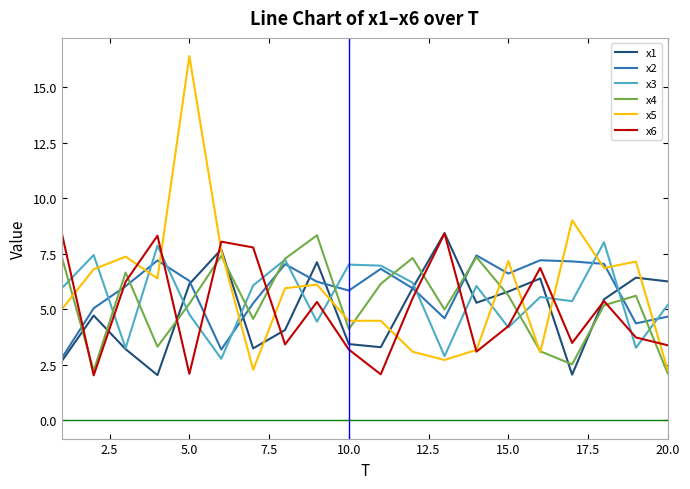

What is the maximum value for x2?

7.4